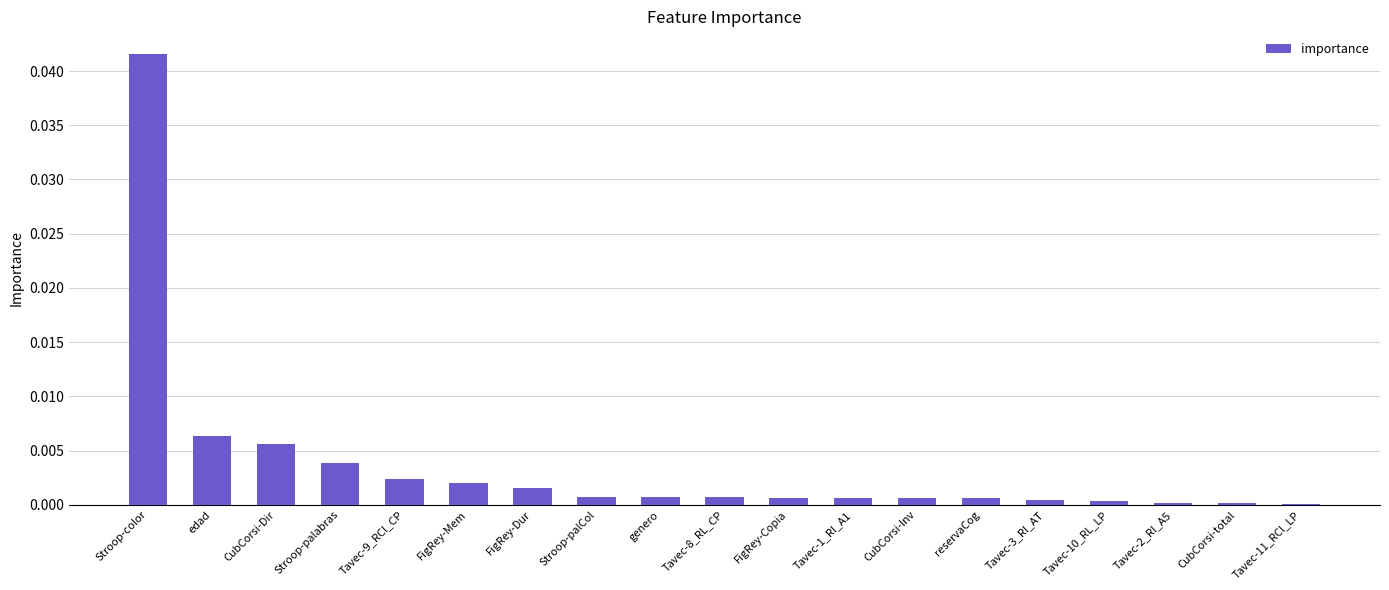

True or false: the data shows 0.0 at CubCorsi-Inv.

True